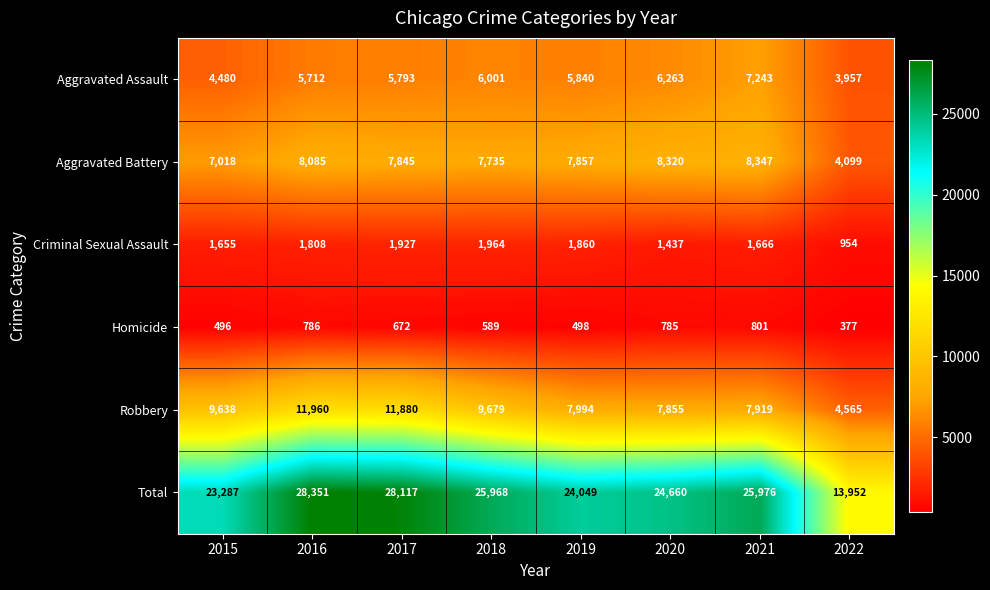

Which series changed the most between 2017 and 2018?

Robbery